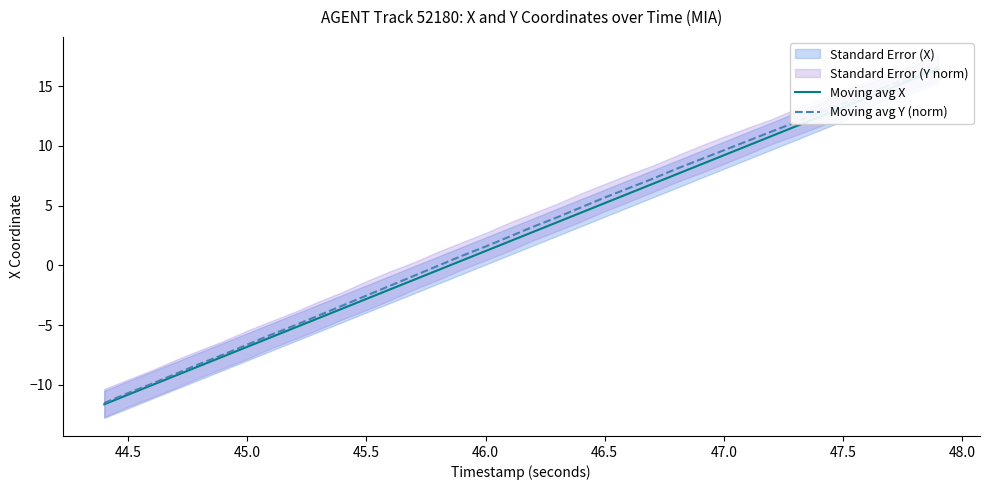

What is the sum of all Moving avg Y (norm) values?

97.5